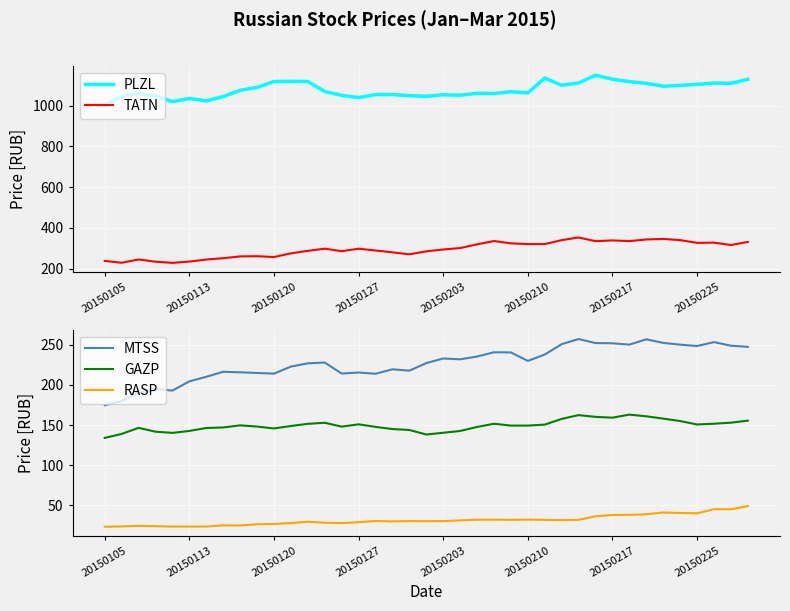

Is it true that PLZL equals 478.8 at 20150105?

False